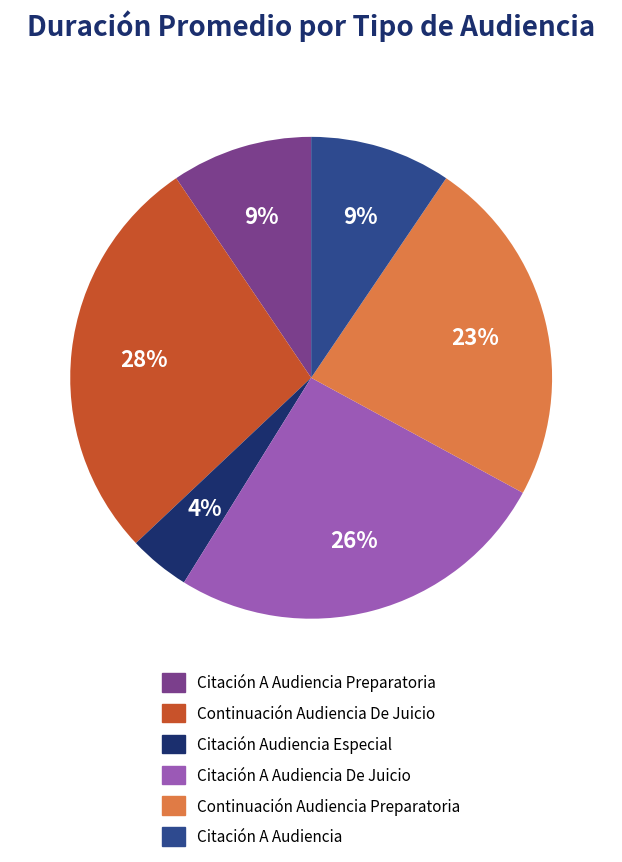

To the nearest percent, what is the average slice percentage?

17%